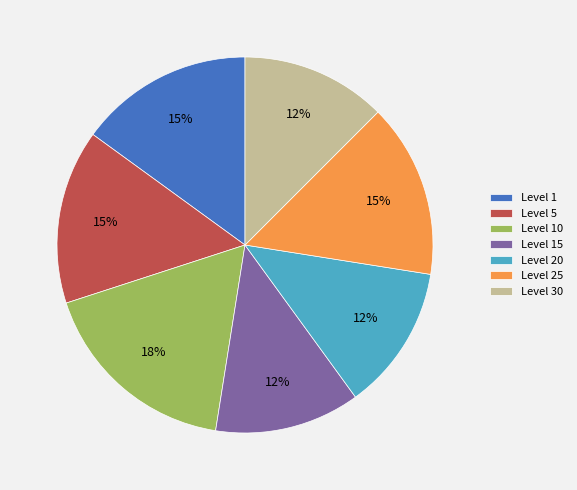

Which slice is the largest?

Level 10